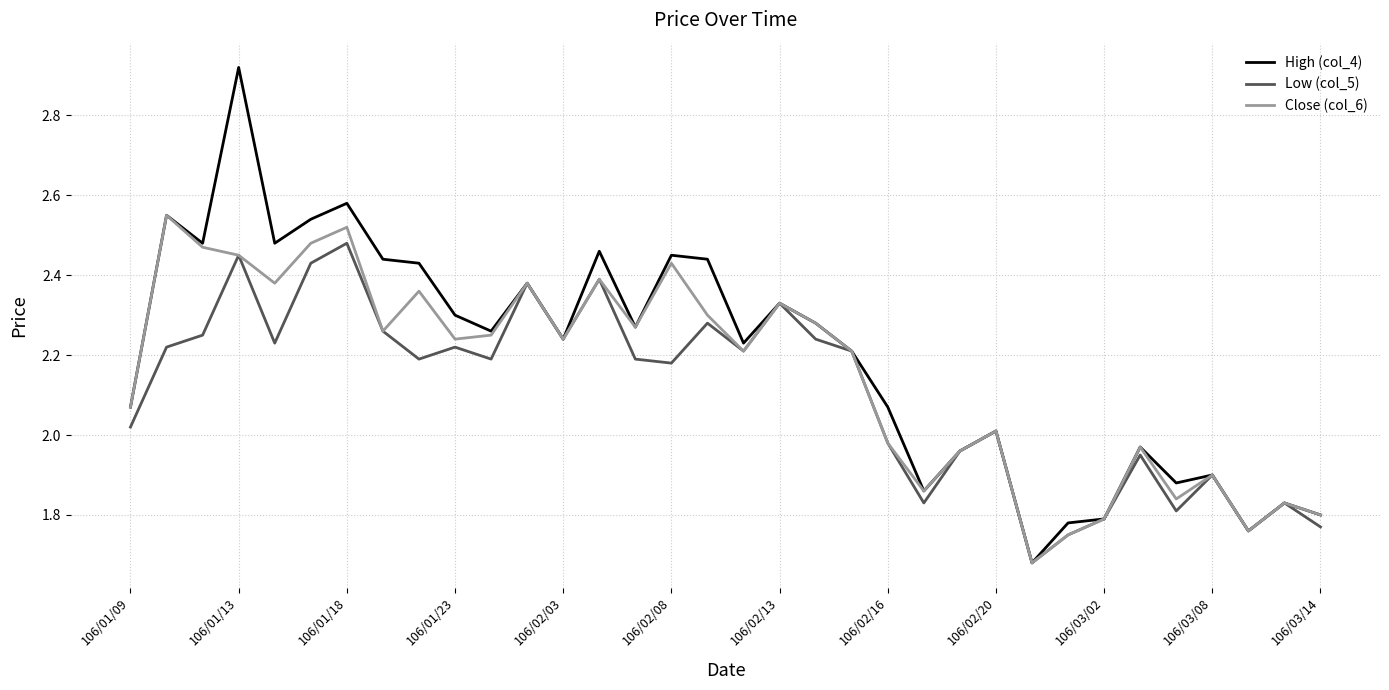

Which series has the largest range (max minus min)?

High (col_4)